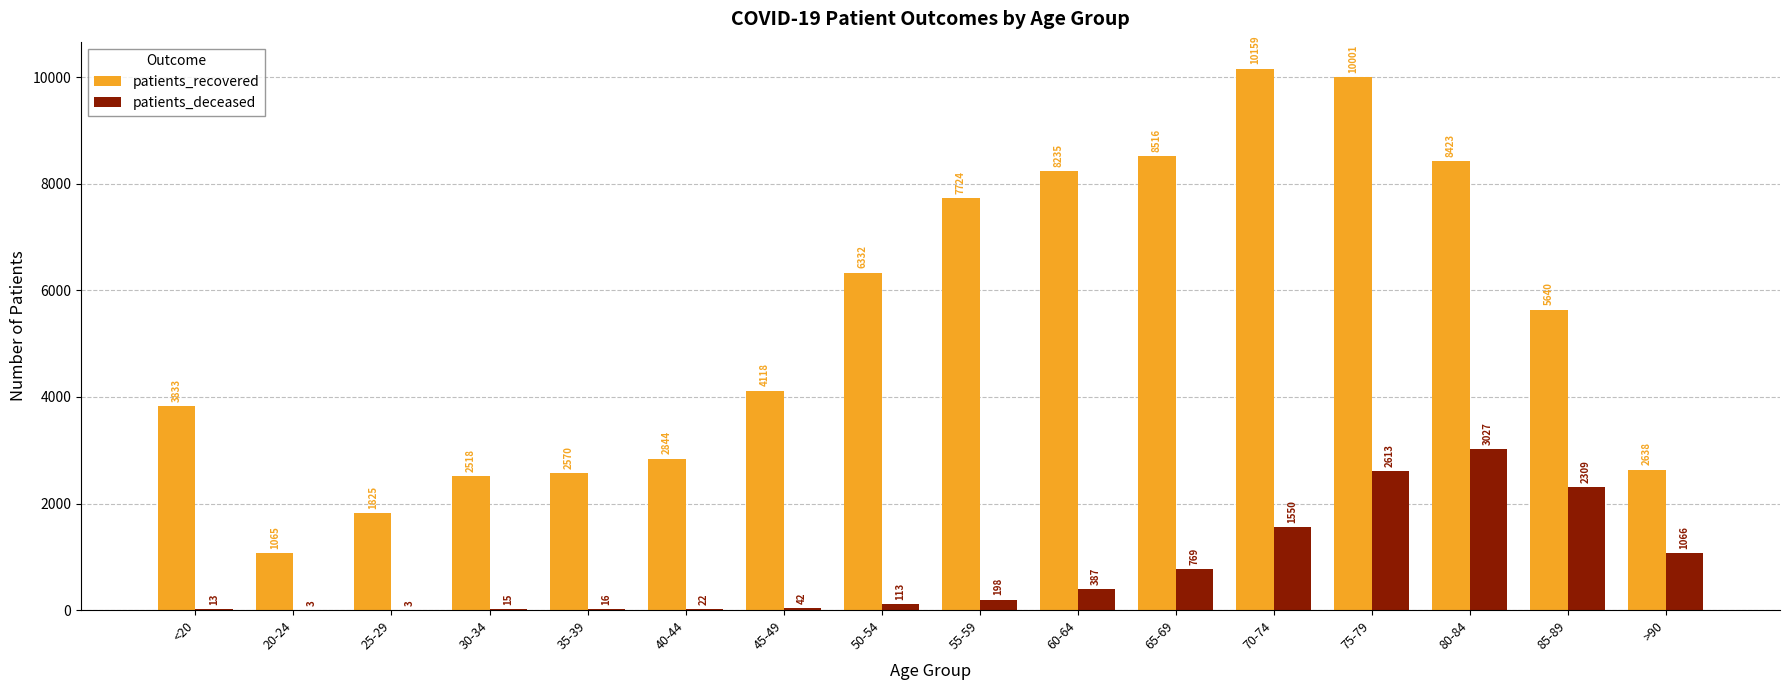

What are all the series names shown in the legend?

patients_recovered, patients_deceased